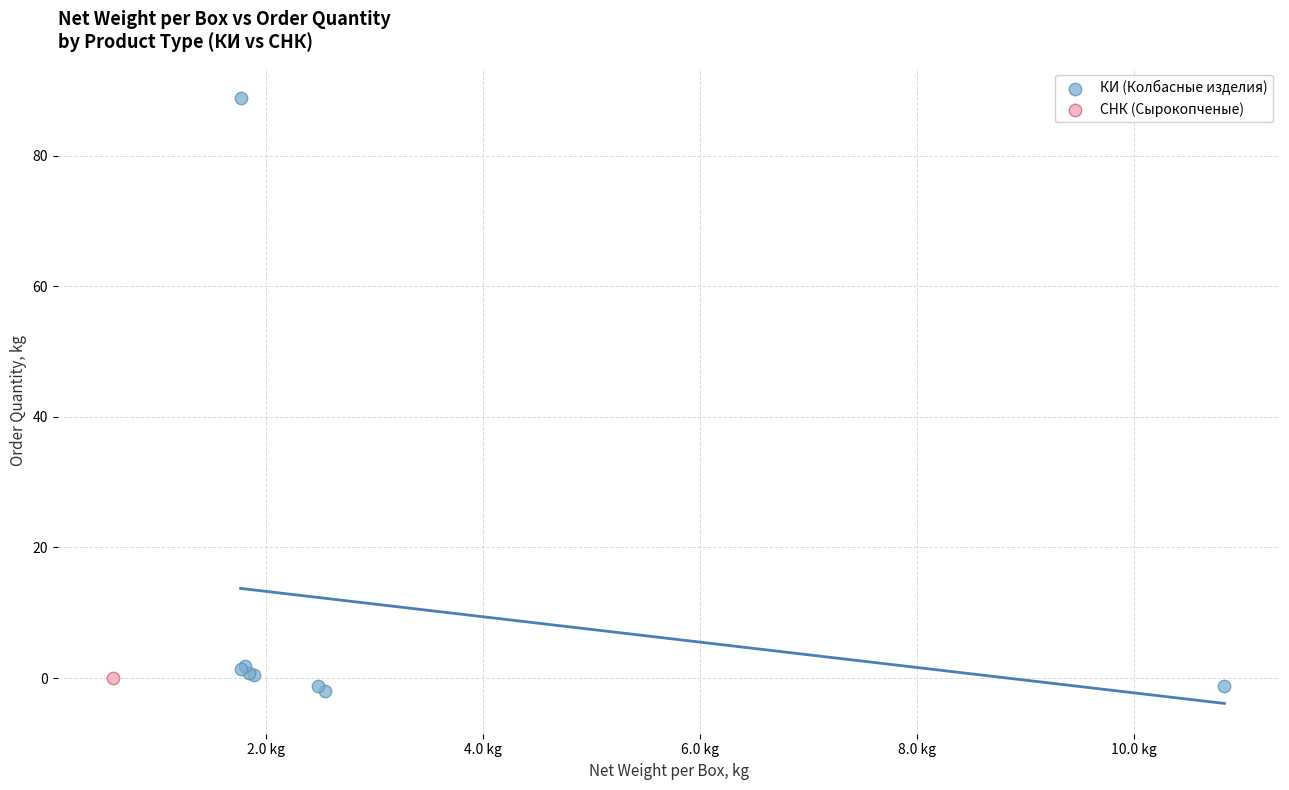

What are all the series names shown in the legend?

КИ (Колбасные изделия), СНК (Сырокопченые)